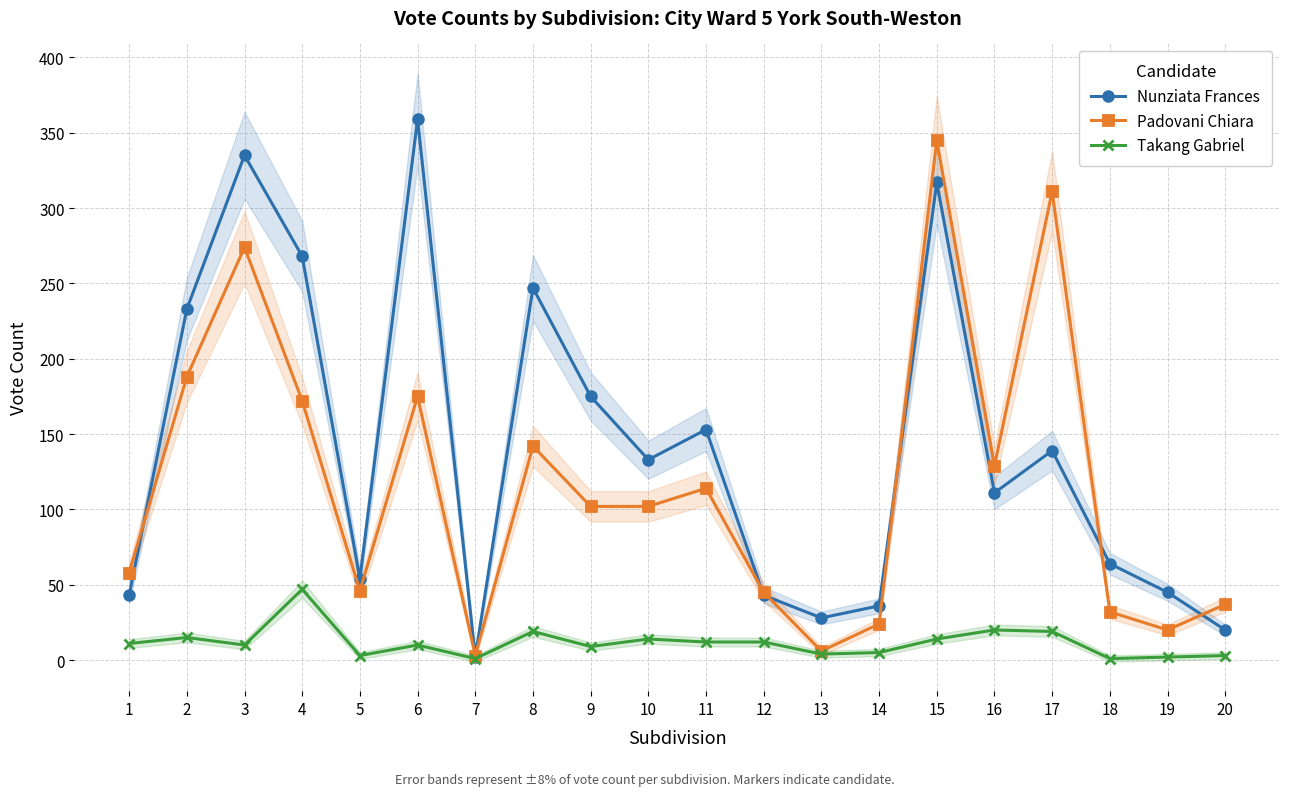

Where is Padovani Chiara nearest to the value 174?

6